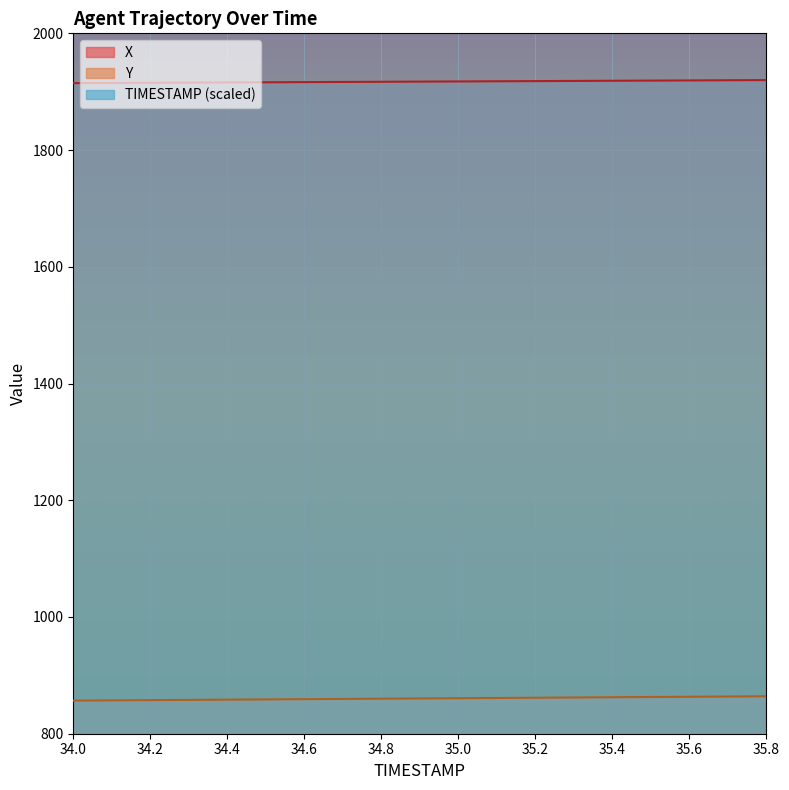

How many lines are shown in the chart?

3